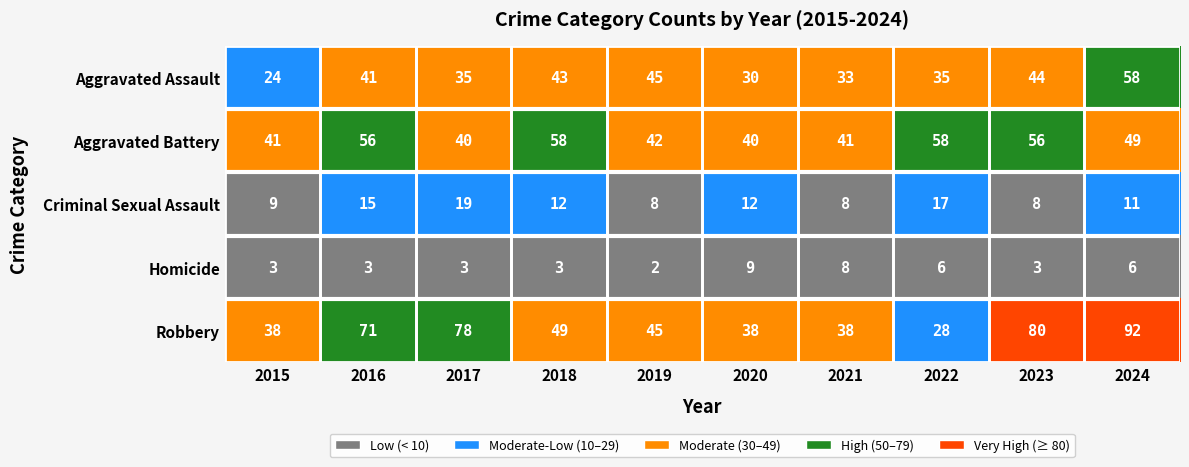

At 2015, list the series in order from largest to smallest.

Aggravated Battery, Robbery, Aggravated Assault, Criminal Sexual Assault, Homicide